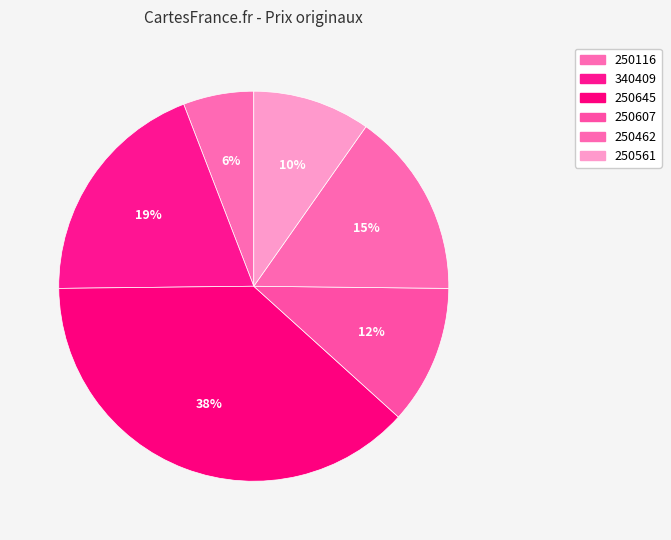

Is there a majority slice in this chart?

No